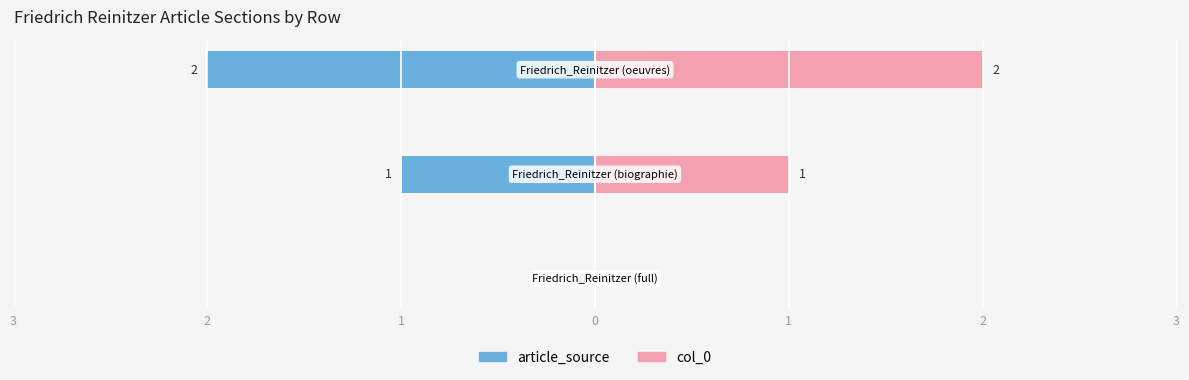

Between Friedrich_Reinitzer and Biographie, which is larger?

Biographie